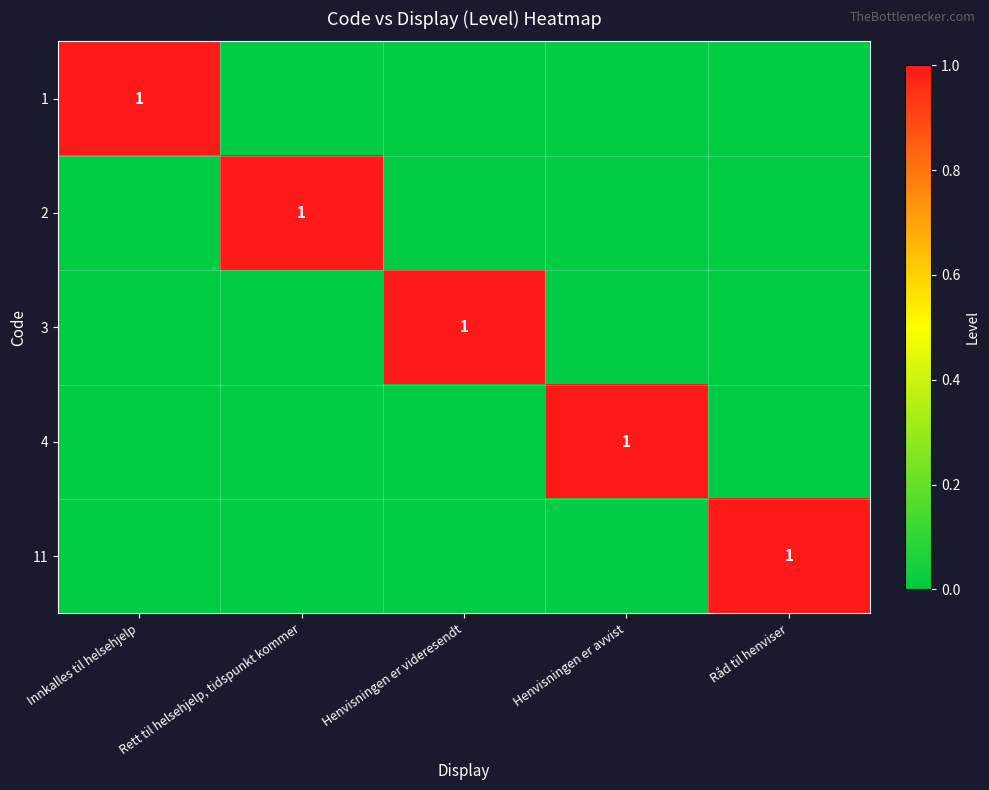

Which series has the widest spread of values?

1